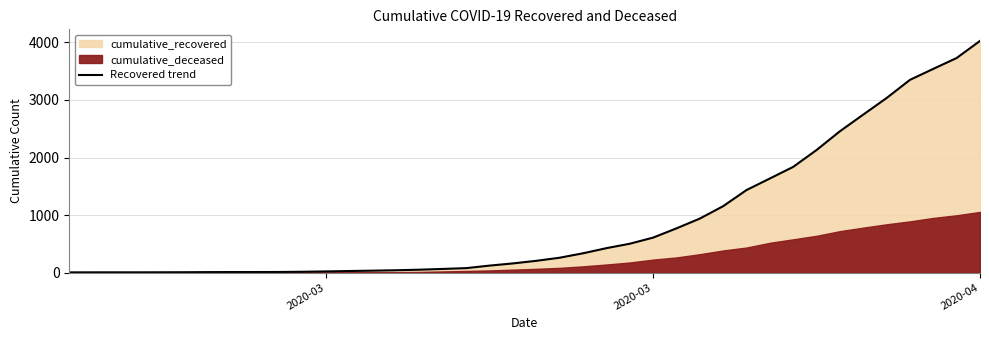

Which category has the lowest value across all series?

2020-03